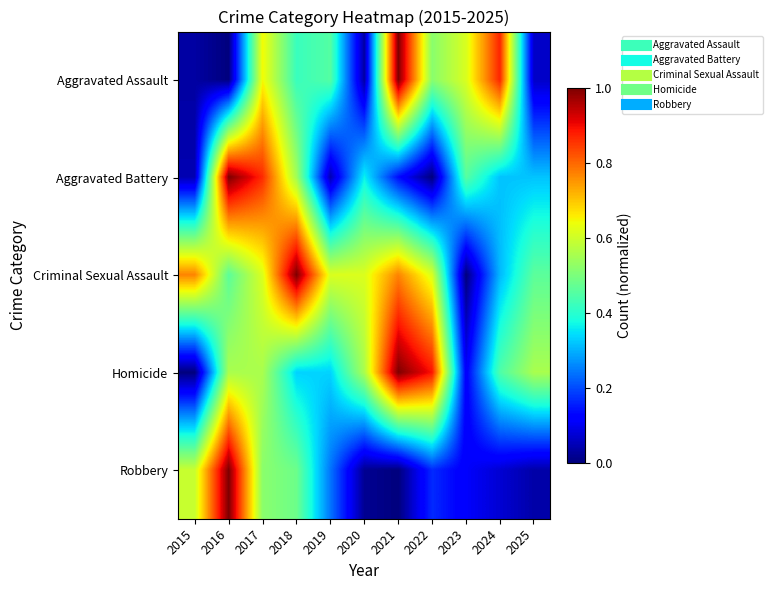

What is the spread (max minus min) of values at 2022?

0.9